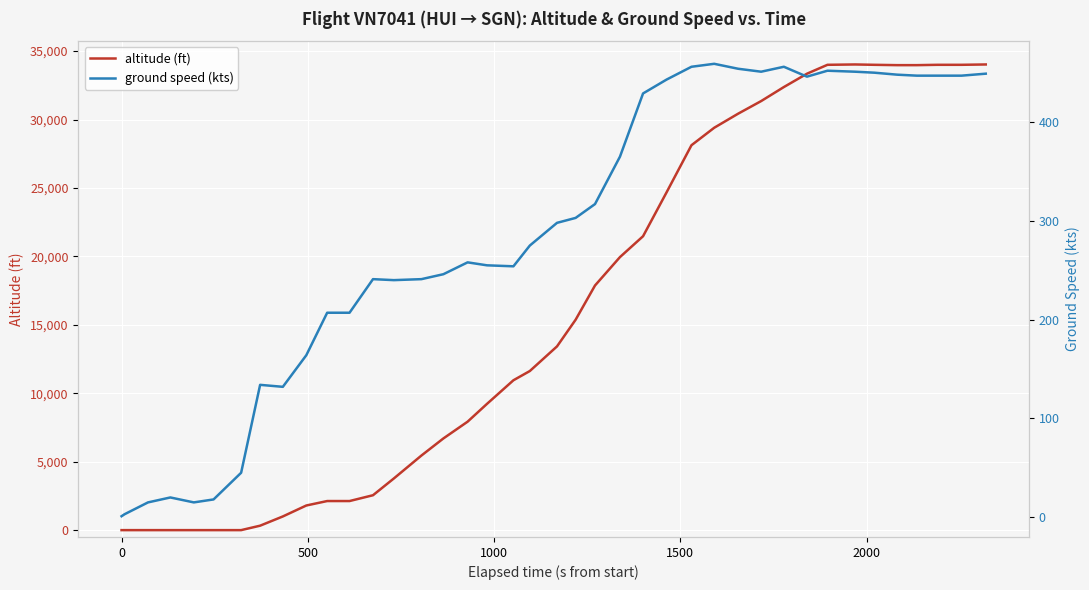

What is the highest value of the altitude (ft) series?

34025